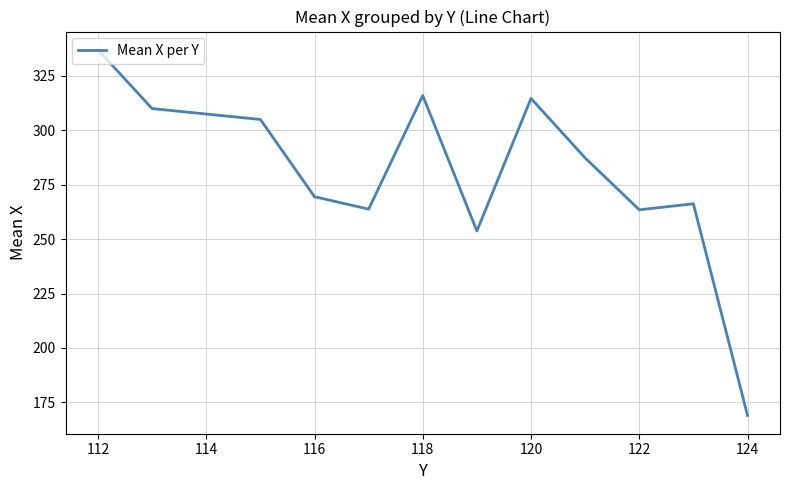

What is the maximum value shown in the chart?

337.0